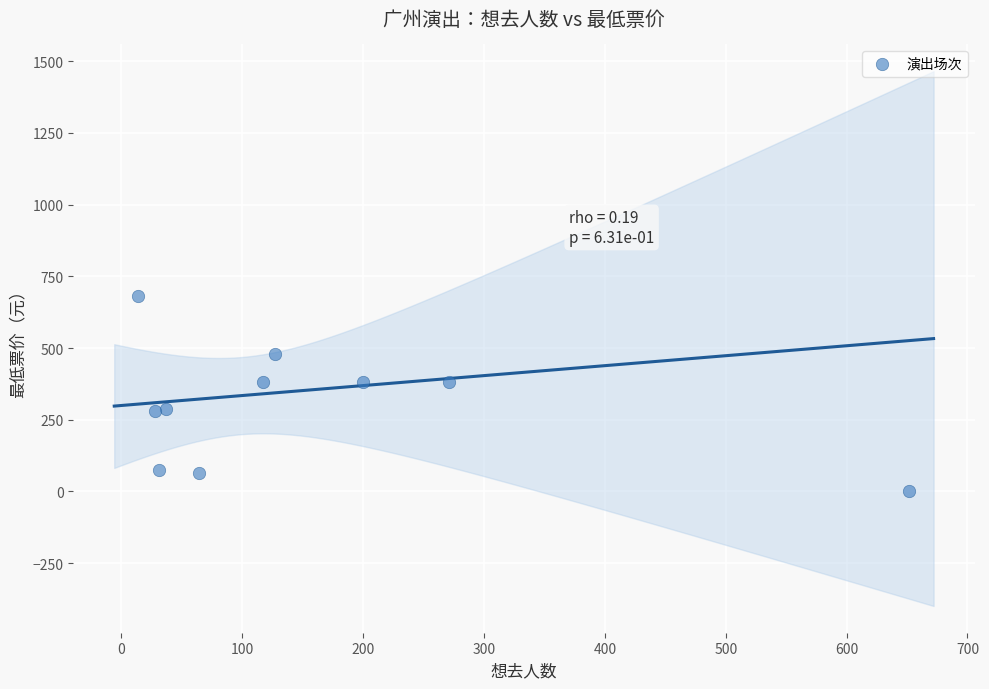

What is the average Y value?

301